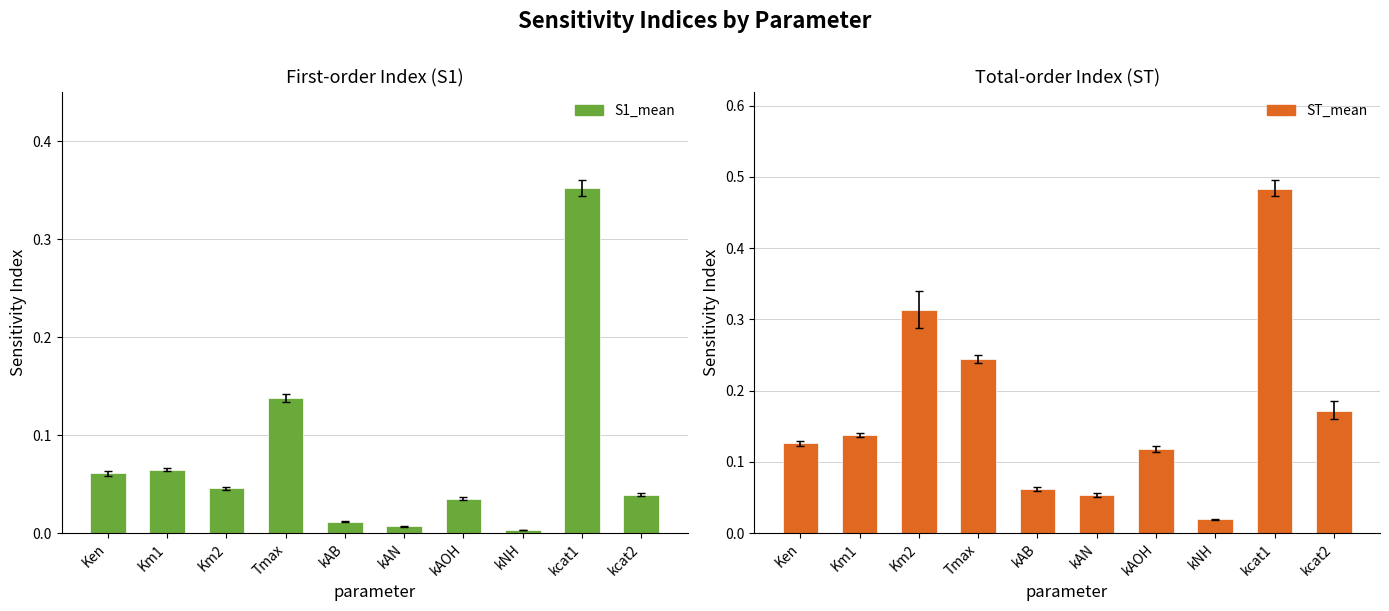

The value of S1_mean at kNH is 0.0. True or false?

False